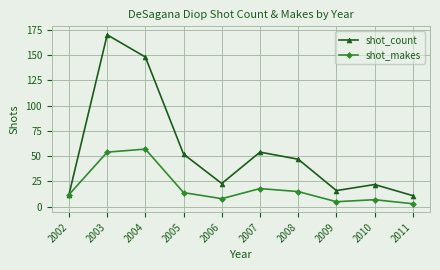

At 2008, list the series in order from largest to smallest.

shot_count, shot_makes